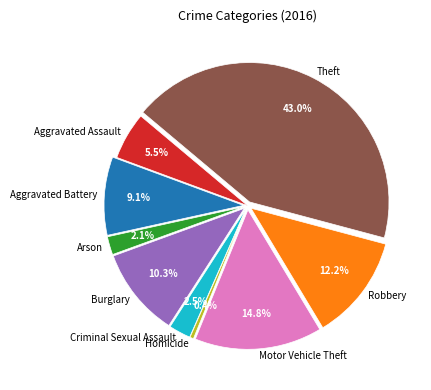

Approximately how many times larger is the value at Arson compared to Criminal Sexual Assault?

0.8